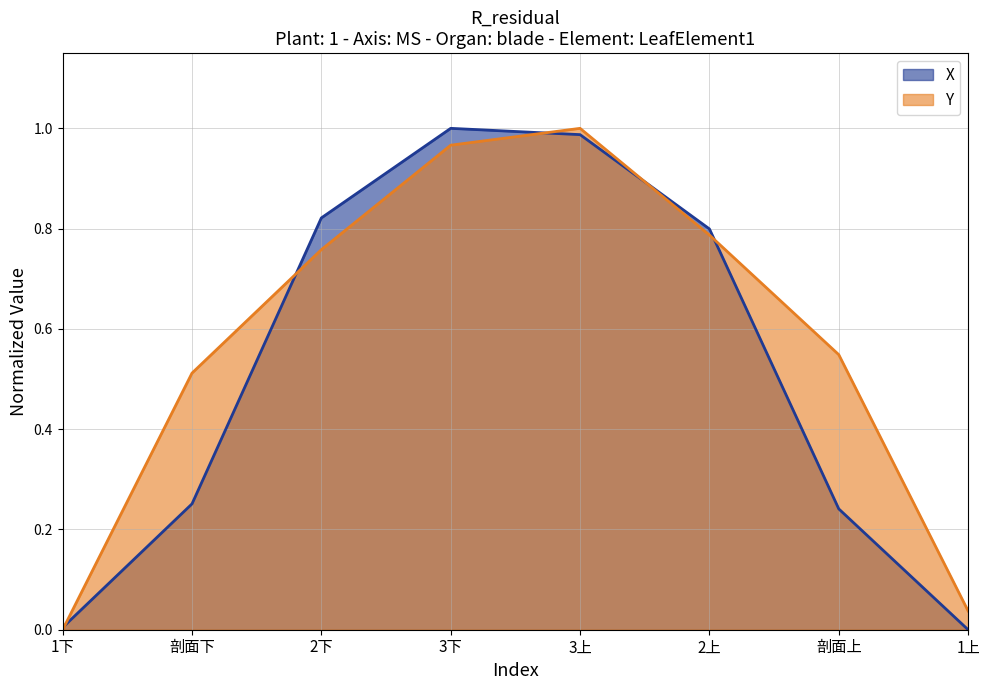

Which category has the lowest value in the Y series?

1下